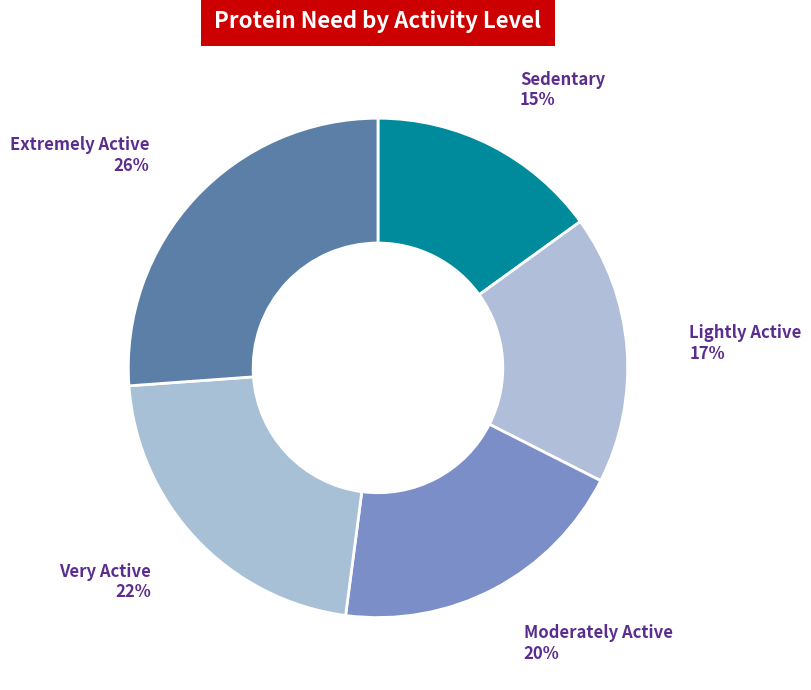

Rank the categories by value from lowest to highest.

Sedentary, Lightly Active, Moderately Active, Very Active, Extremely Active